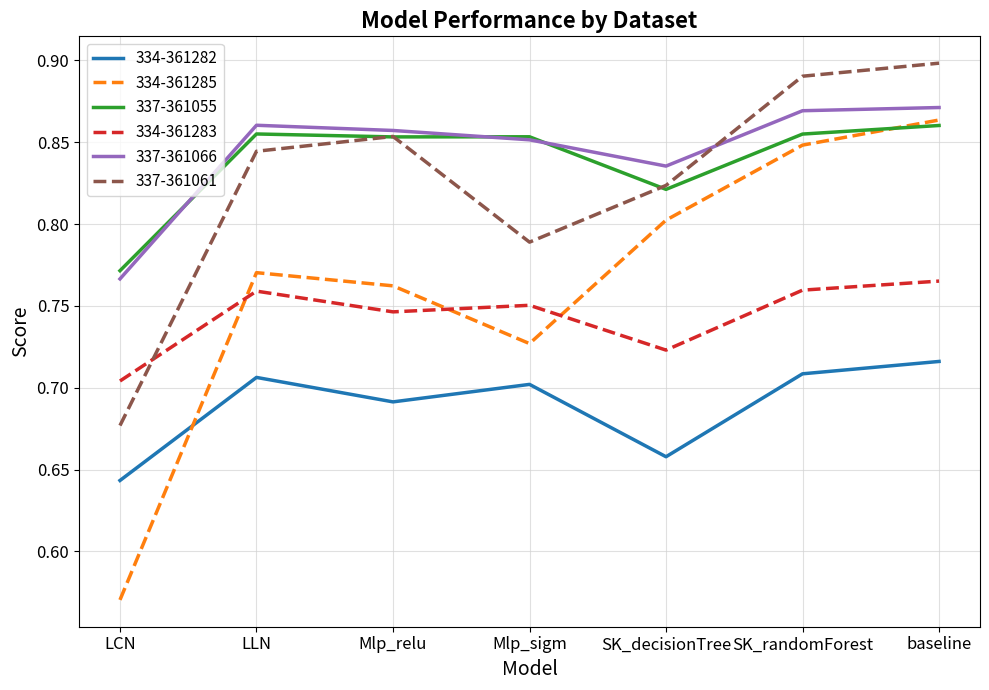

The value of 337-361066 at Mlp_relu is 1.2. True or false?

False